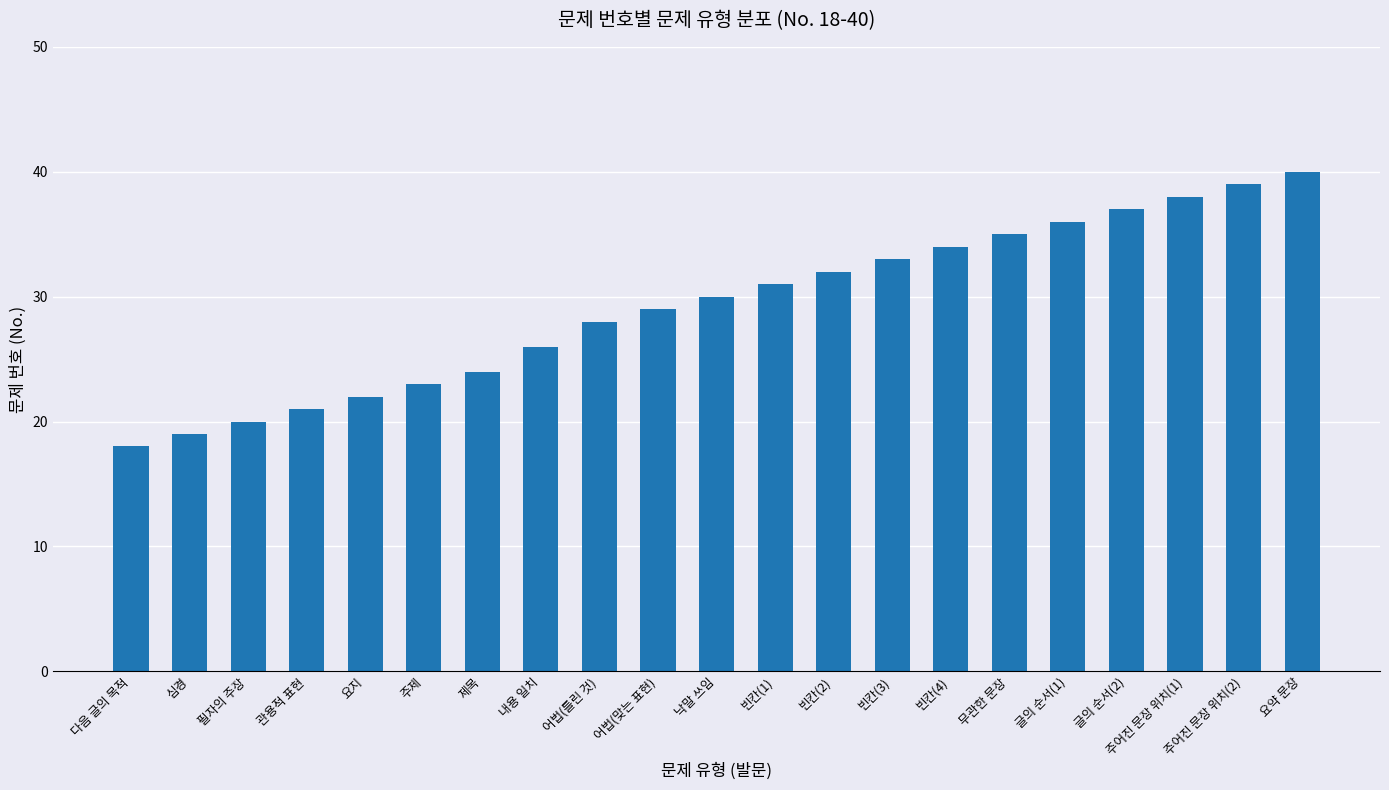

What is the smallest value displayed?

18